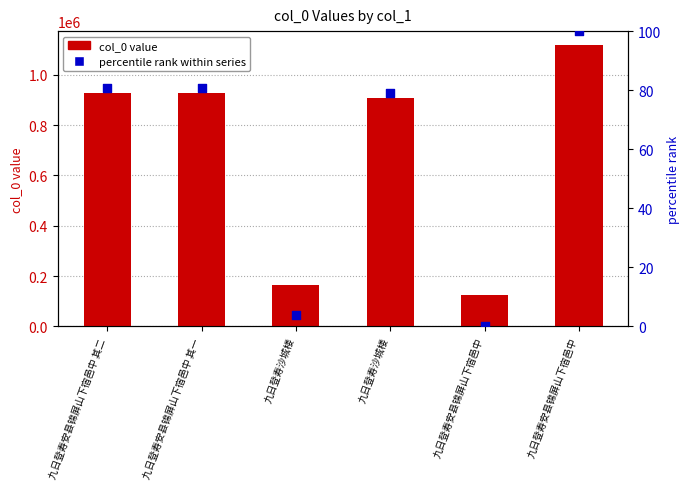

Which series reaches the minimum Y coordinate?

percentile rank within series